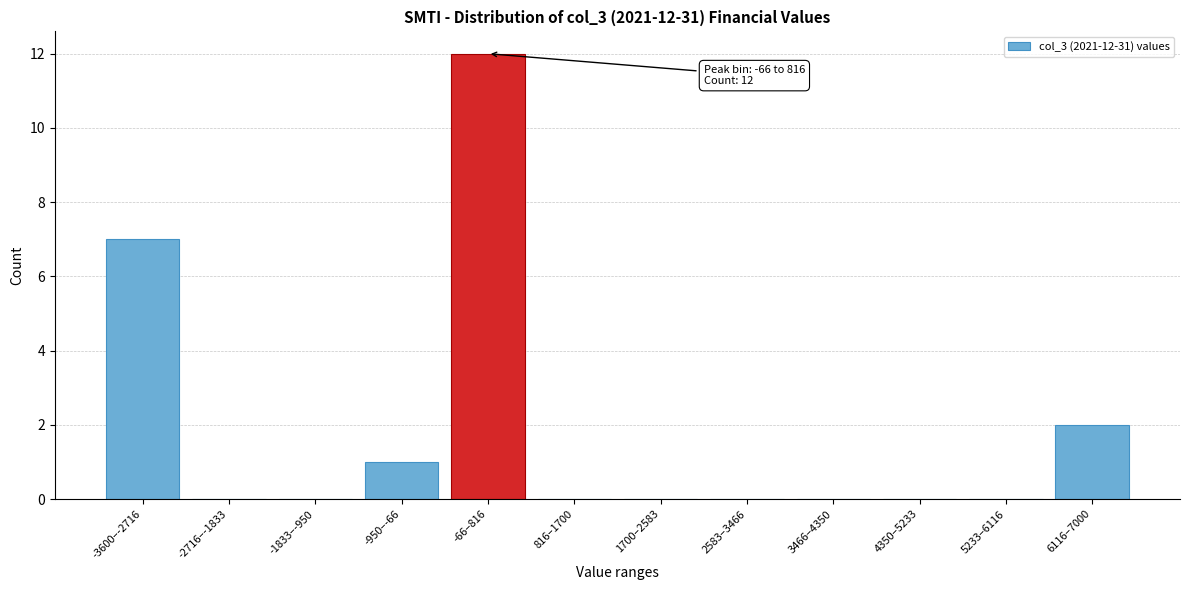

Reading right to left, what are all the values shown in this chart?

6116–7000=2	5233–6116=0	4350–5233=0	3466–4350=0	2583–3466=0	1700–2583=0	816–1700=0	-66–816=12	-950–-66=1	-1833–-950=0	-2716–-1833=0	-3600–-2716=7